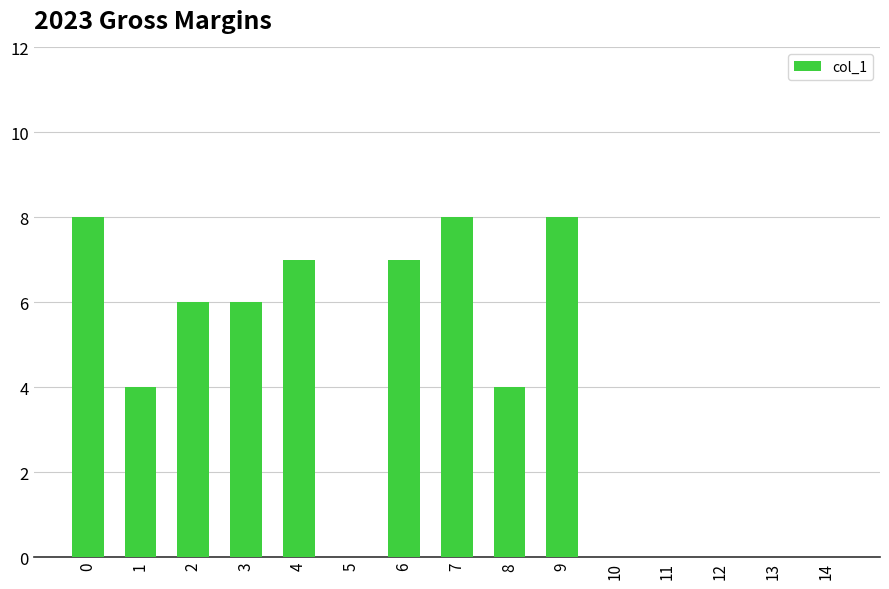

What is the sum of all values?

58